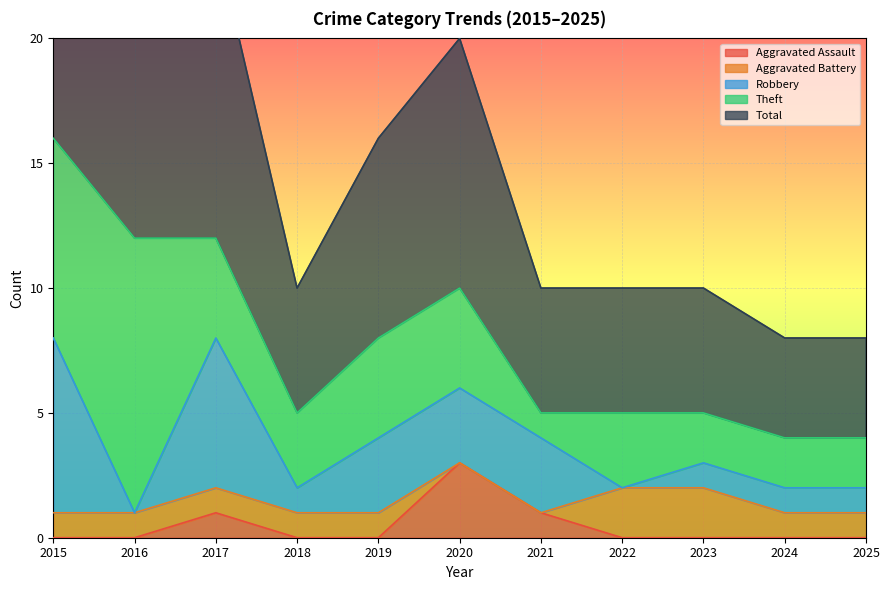

What is the difference between the Robbery values at 2019 and 2018?

2